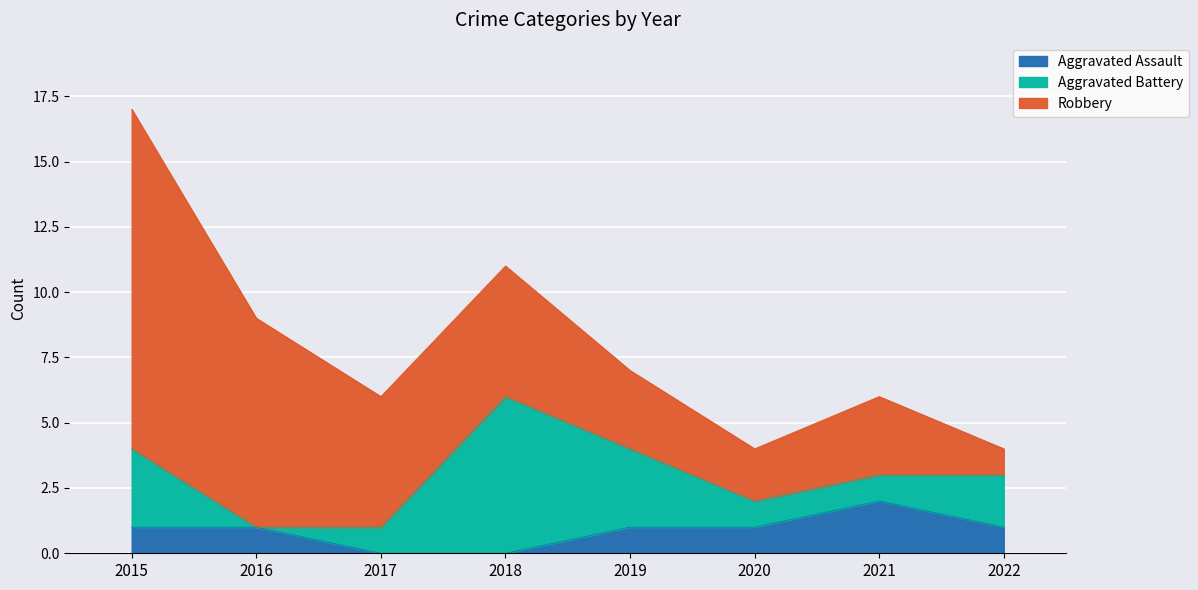

Which has a higher value, 2022 or 2016?

2022